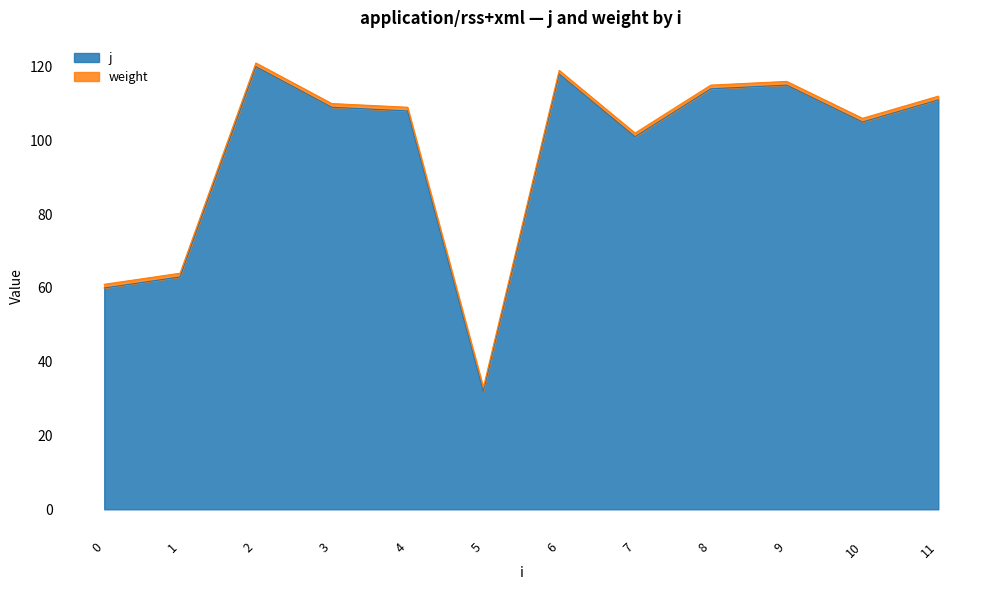

At which label does the data first exceed 109?

2